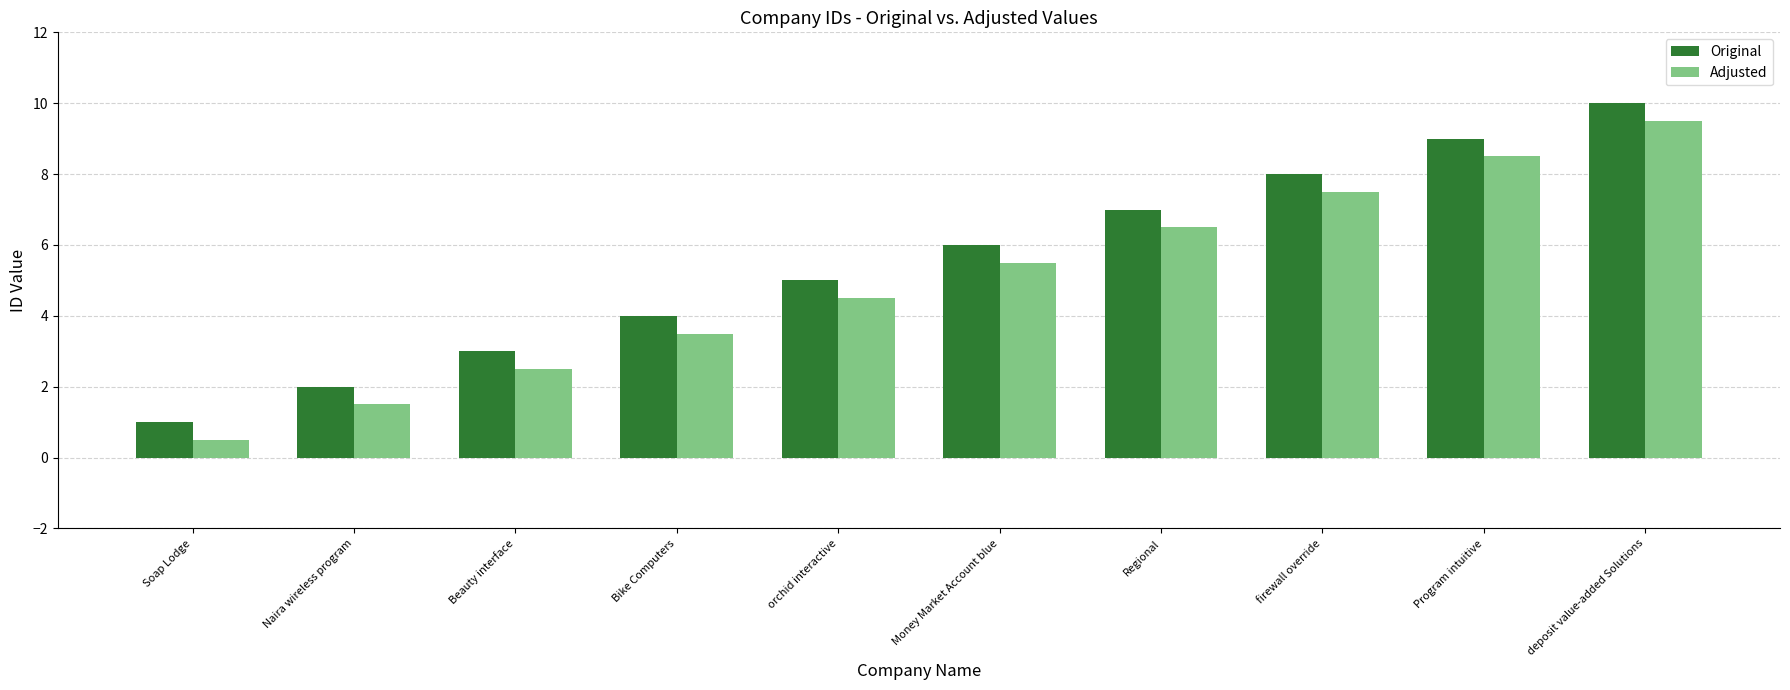

Does the chart contain stacked bars?

No